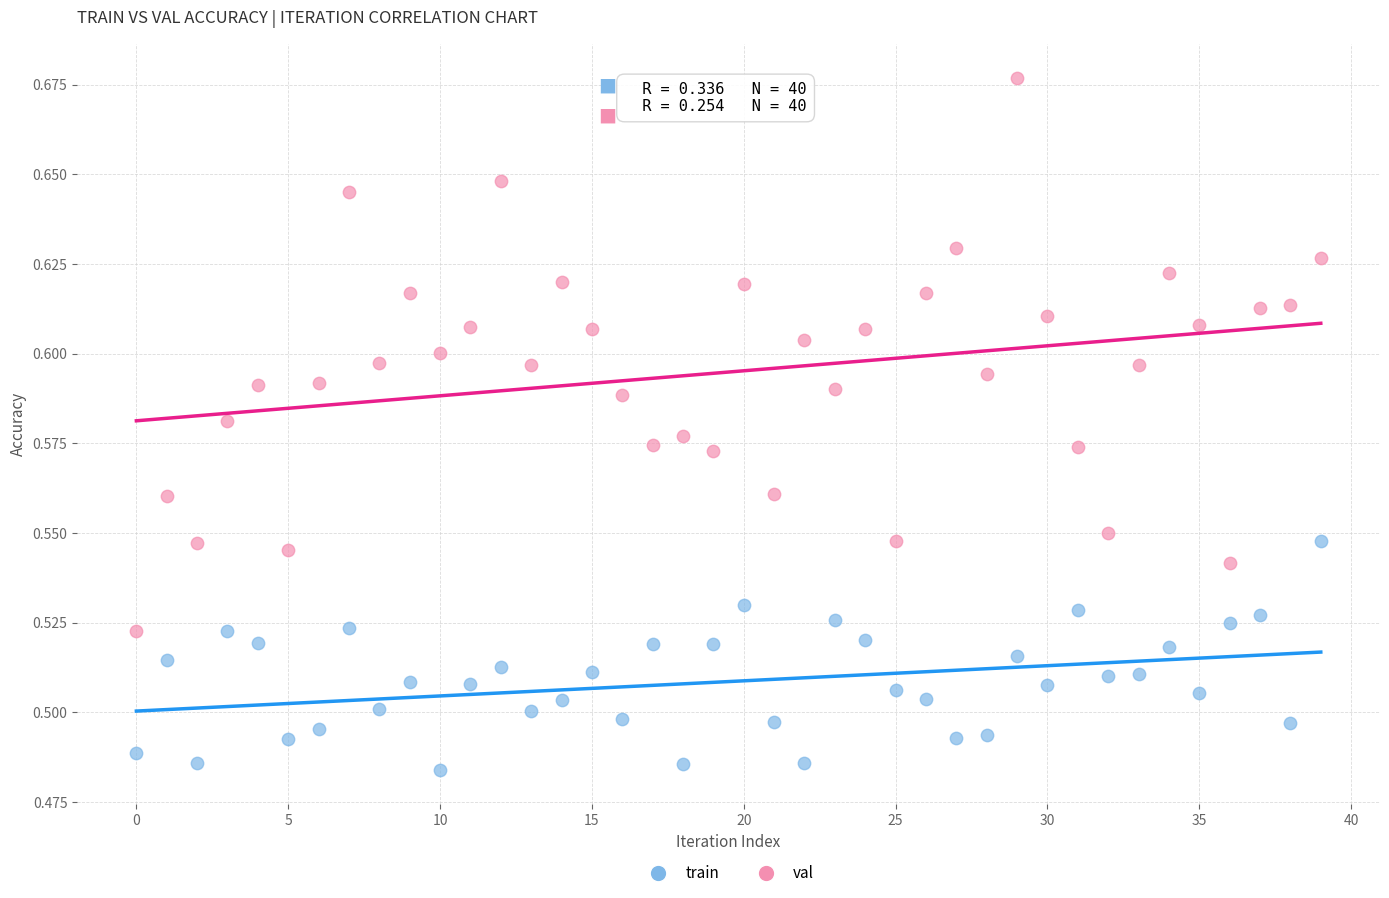

Which series contains the highest Y value?

val